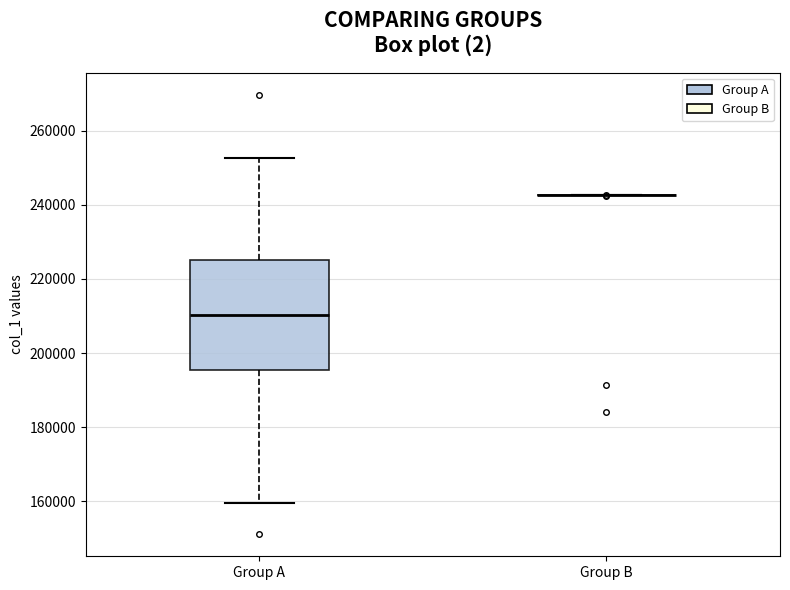

Which box is the tallest, from its lower edge to its upper edge?

Group A